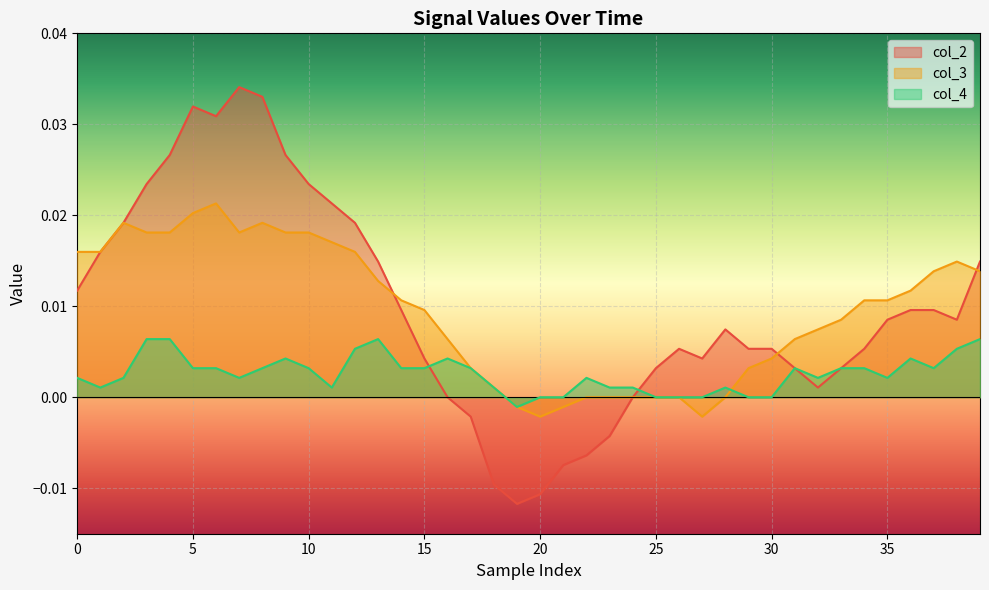

Is the value of col_3 at 16 greater than the value of col_2 at 34?

Yes